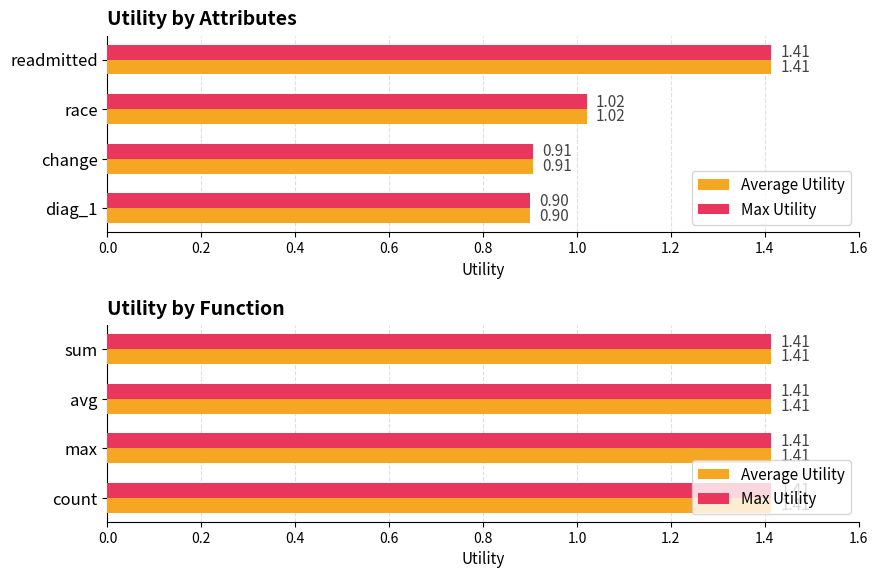

Is the value of Max Utility at readmitted greater than the value of Average Utility at readmitted?

No